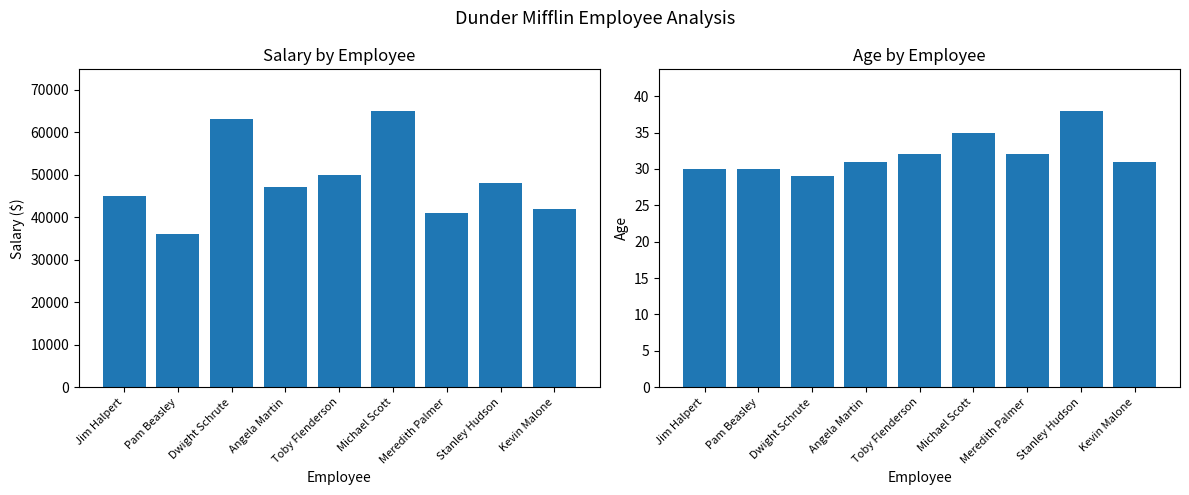

What is the minimum value for Age?

29